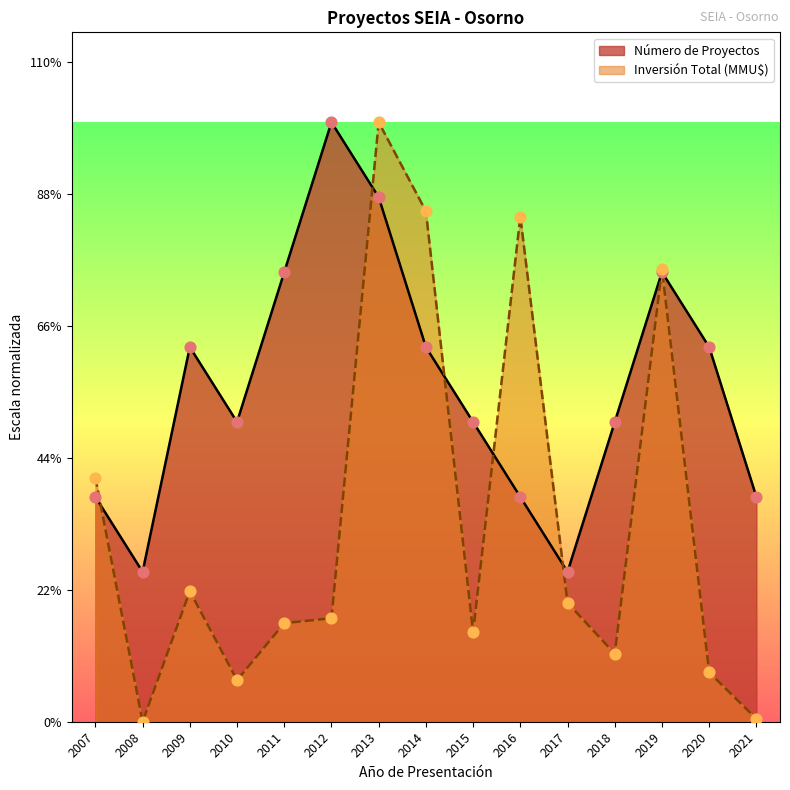

Is the value of Número de Proyectos at 2016 greater than the value of Inversión Total (MMU$) at 2015?

Yes